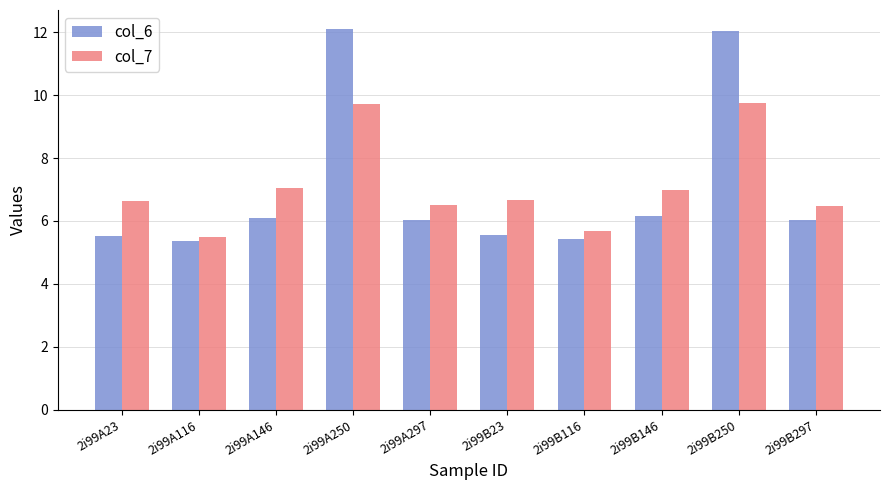

What is the highest value of the col_7 series?

9.8